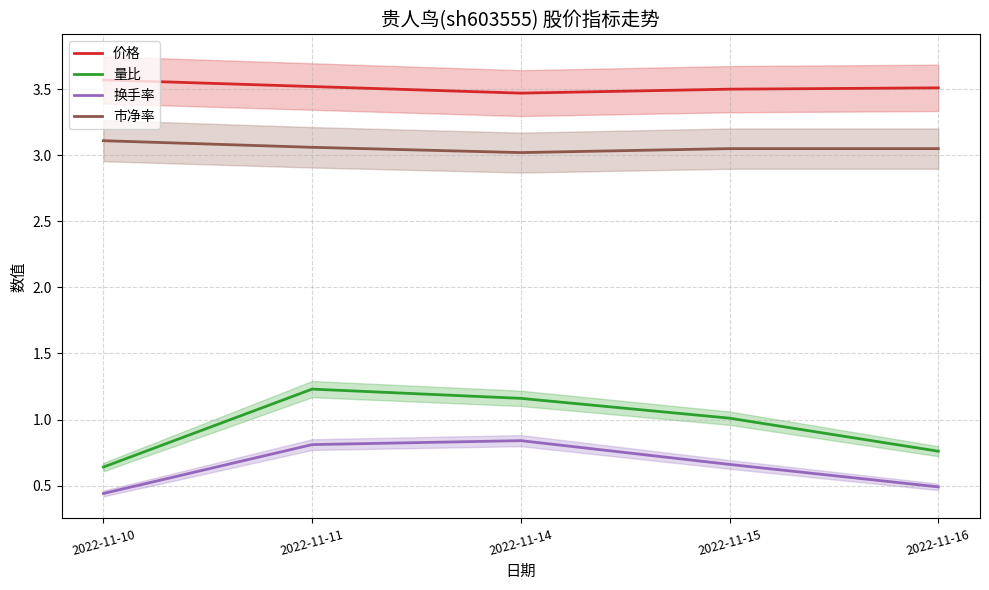

True or false: 换手率 and 市净率 intersect in this chart.

False